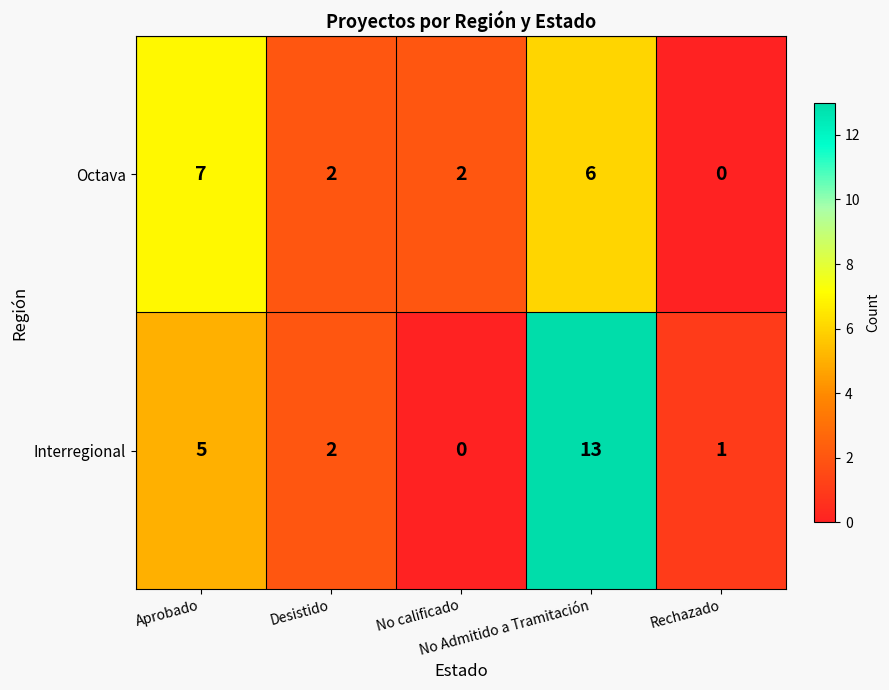

How many data points in Interregional are less than 2?

2